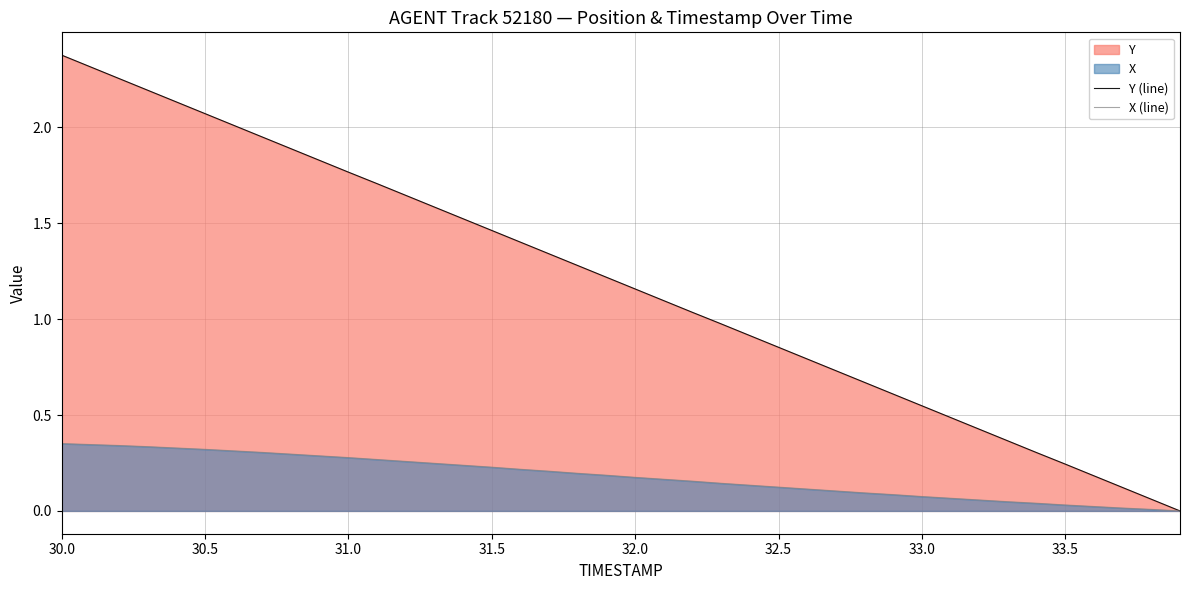

Rank the series by their maximum value, from highest to lowest.

Y (line), X (line)